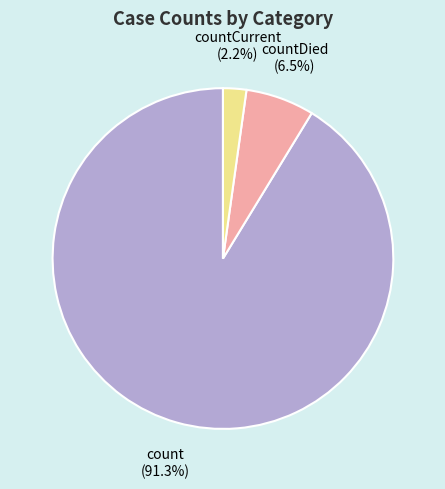

What is the largest slice in the pie chart?

count